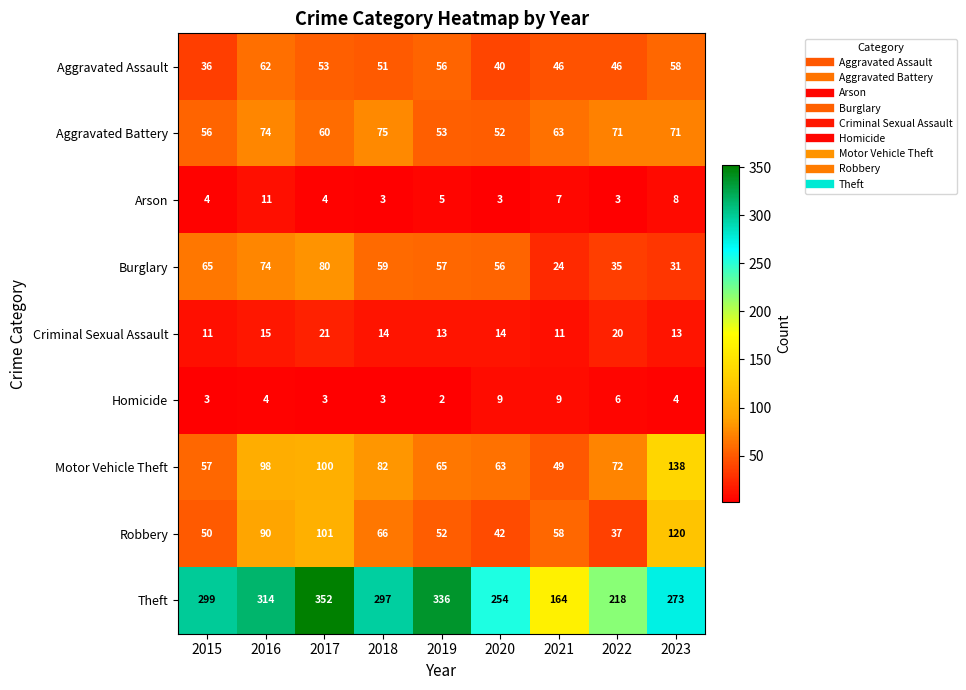

The value of Arson at 2017 is 1. True or false?

False